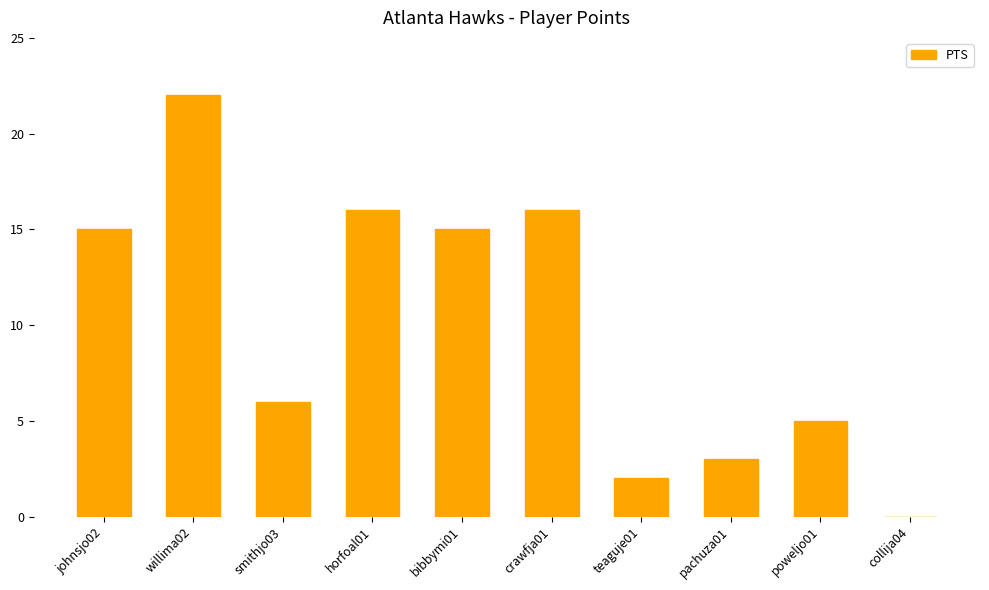

What is the sum of all values?

100